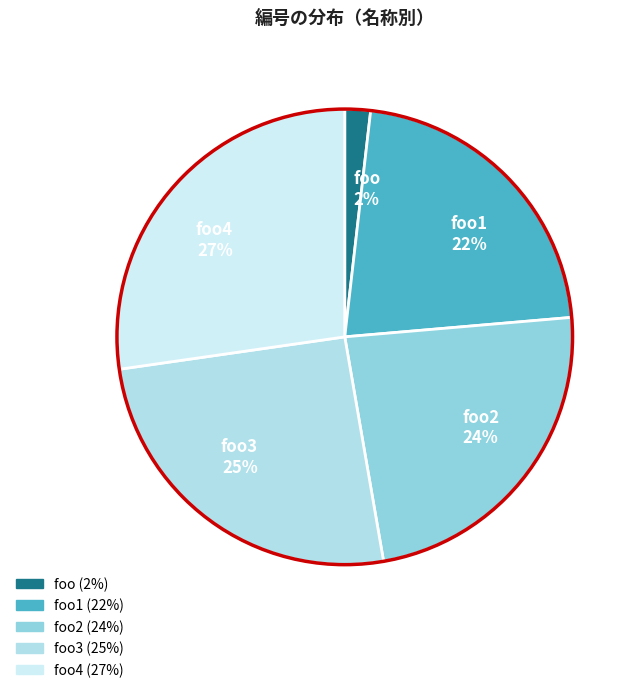

To the nearest percent, what portion does foo 2% represent?

2%